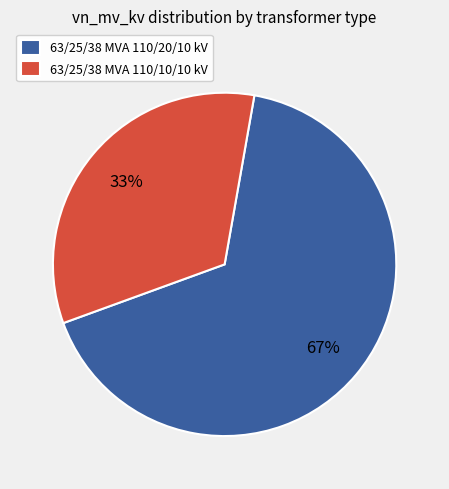

Combined, do 63/25/38 MVA 110/20/10 kV and 63/25/38 MVA 110/10/10 kV account for over 50%?

Yes